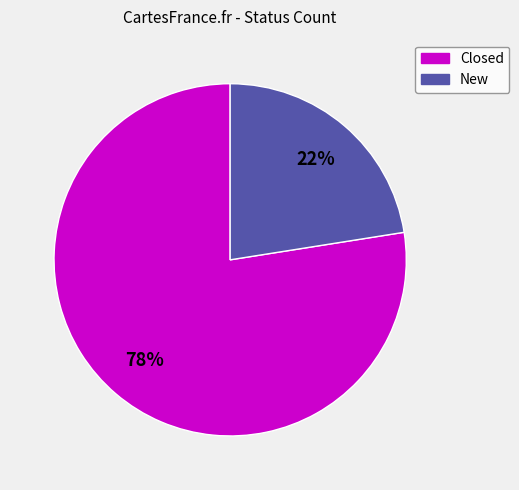

Do Closed and New together represent more than half of the pie?

Yes